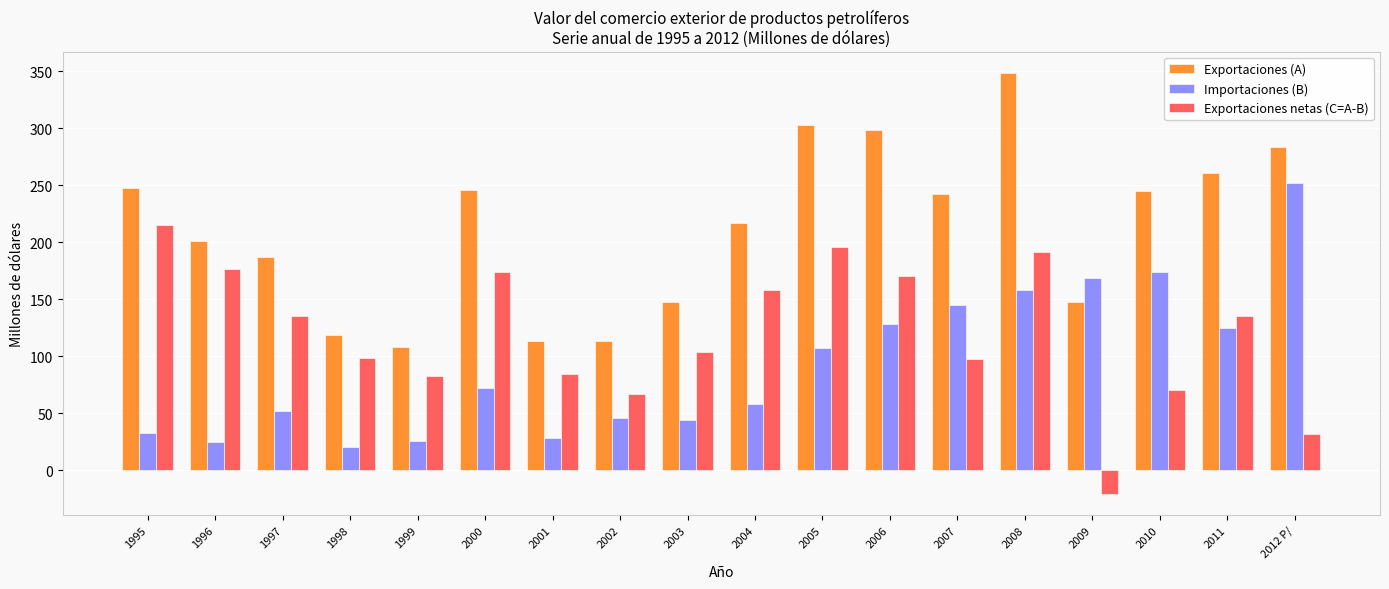

Is it true that Exportaciones netas (C=A-B) equals 135.4 at 2011?

True